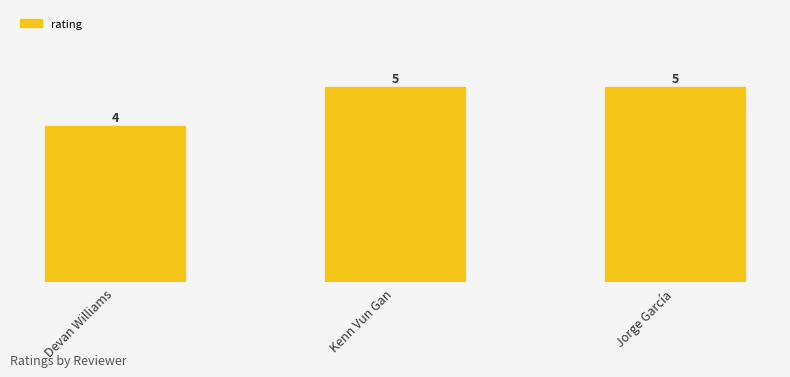

What is the sum of the values at Jorge García and Kenn Vun Gan?

10